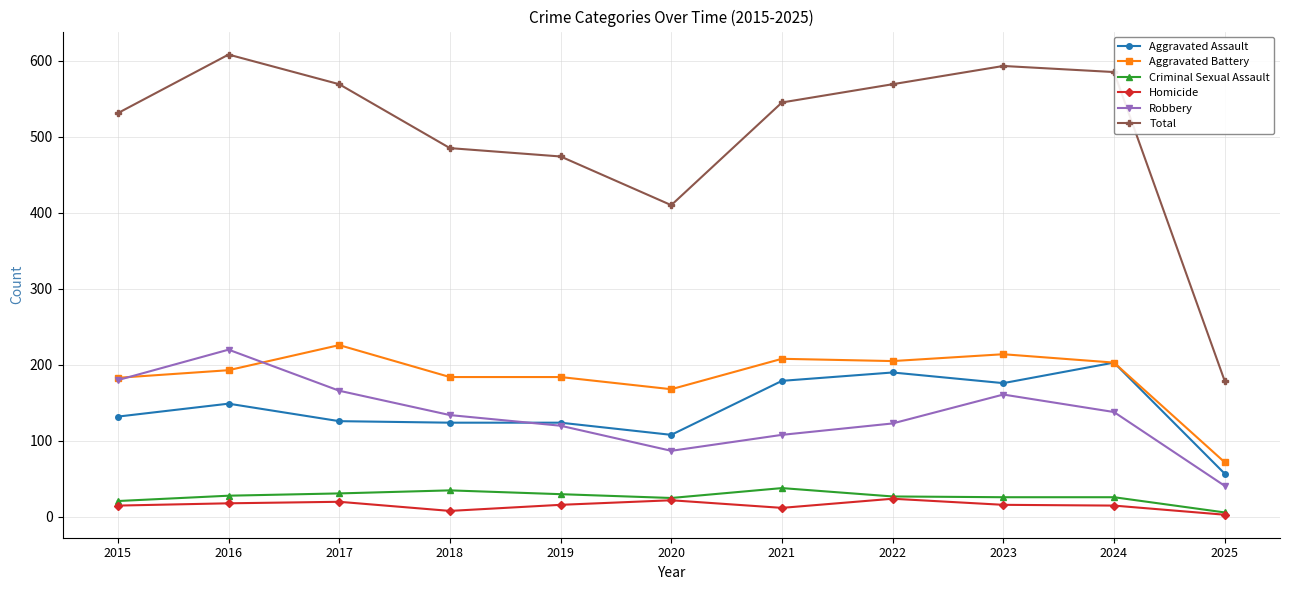

Is this an area chart (filled region under the line)?

No